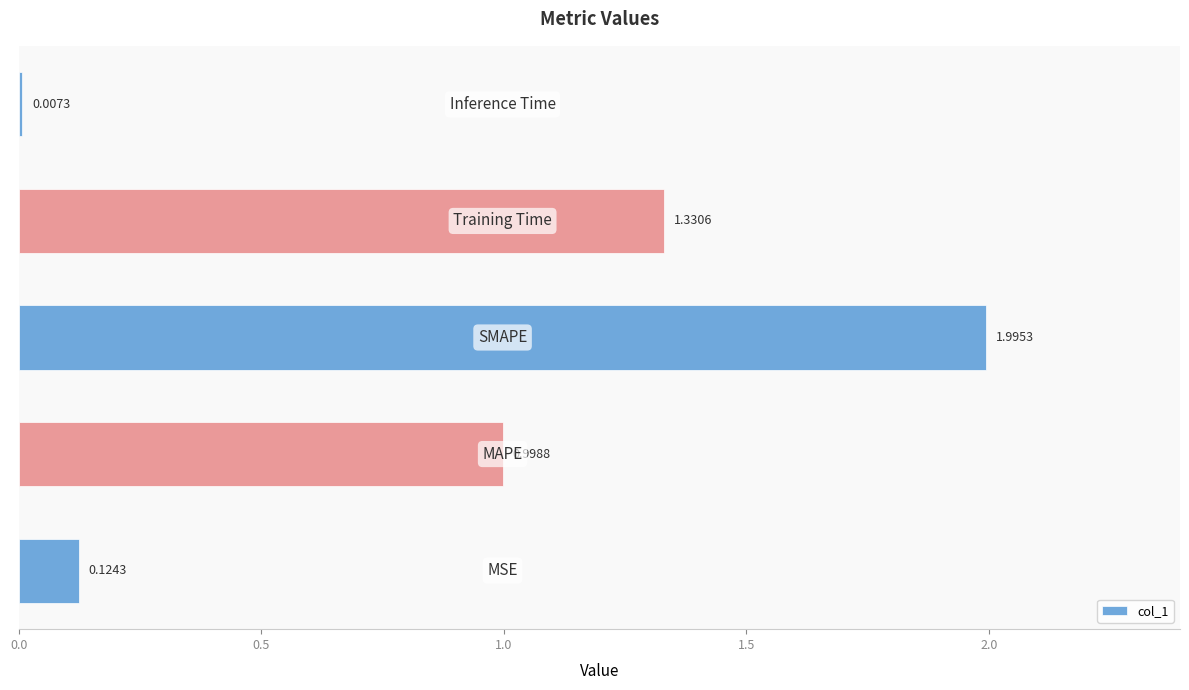

What is the difference between the maximum and second lowest values?

1.9